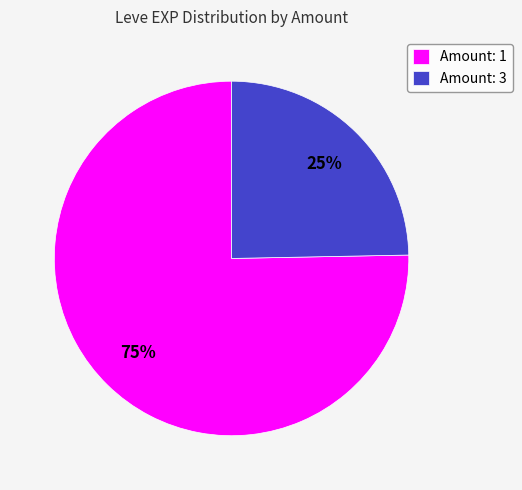

Does any single category account for the majority?

Yes